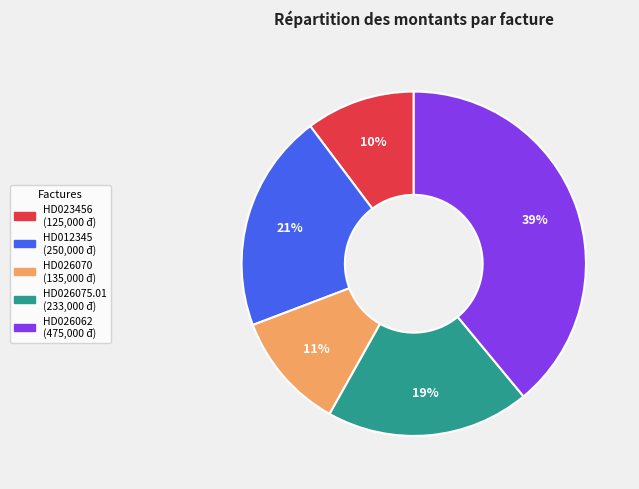

To the nearest percent, what is the average slice percentage?

20%